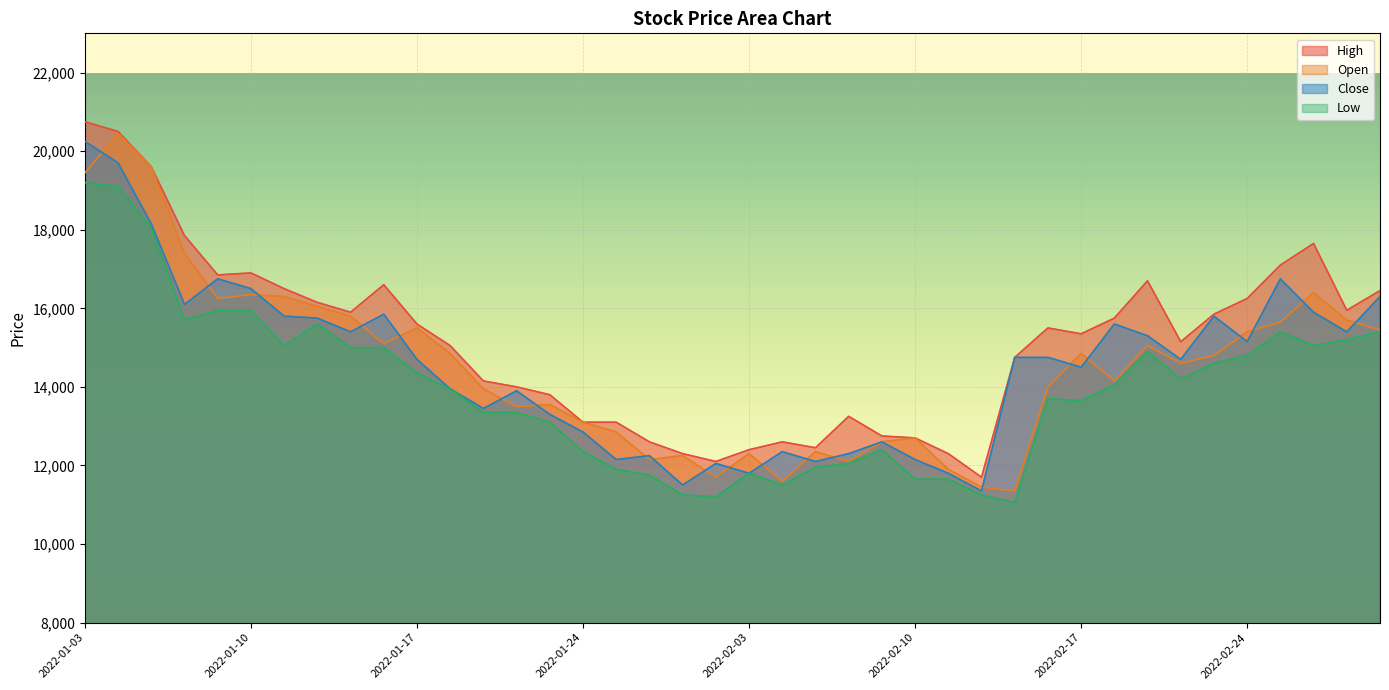

What position from the left is 2022-02-08?

24